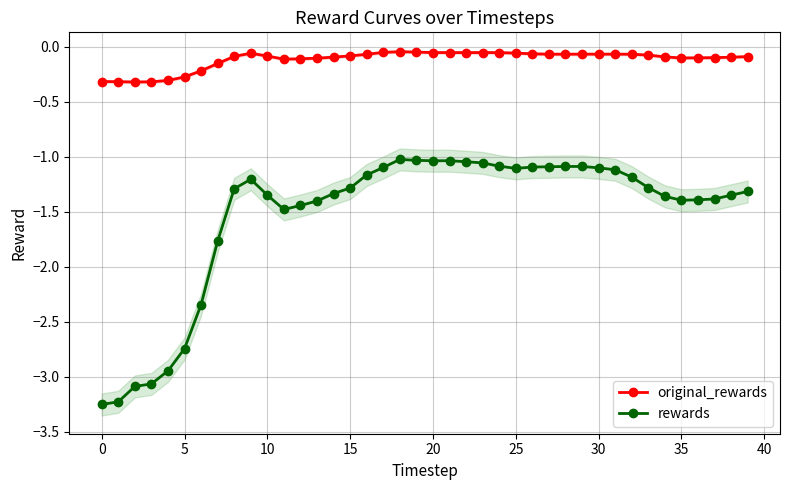

Rank the series at 32 from lowest to highest value.

rewards, original_rewards